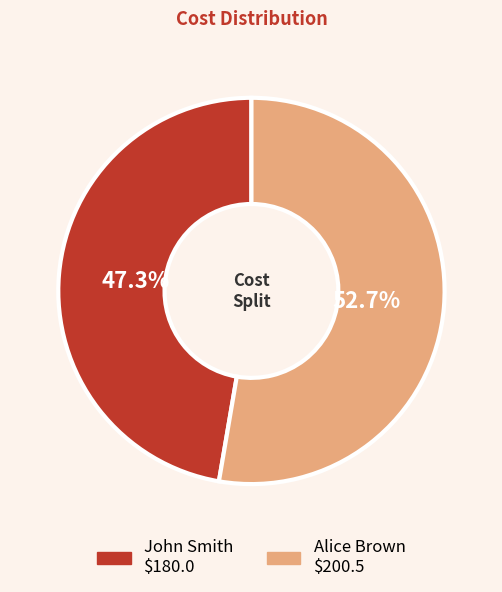

To the nearest percent, what is the difference between the Alice Brown and John Smith slice percentages?

5%